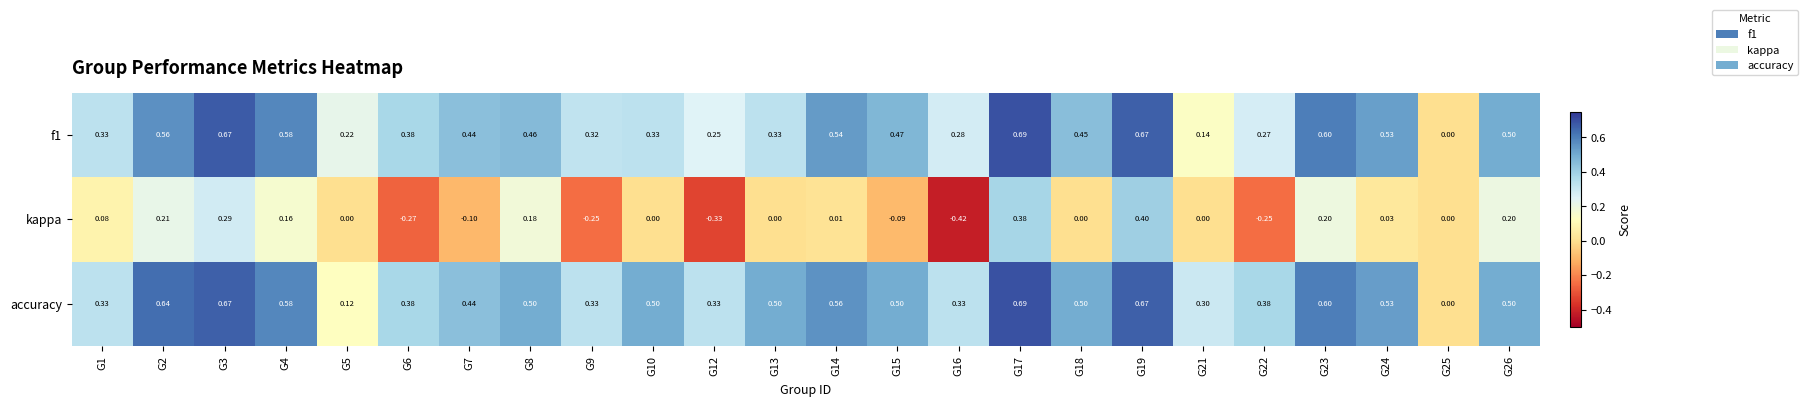

Which series has the largest total across all categories?

accuracy